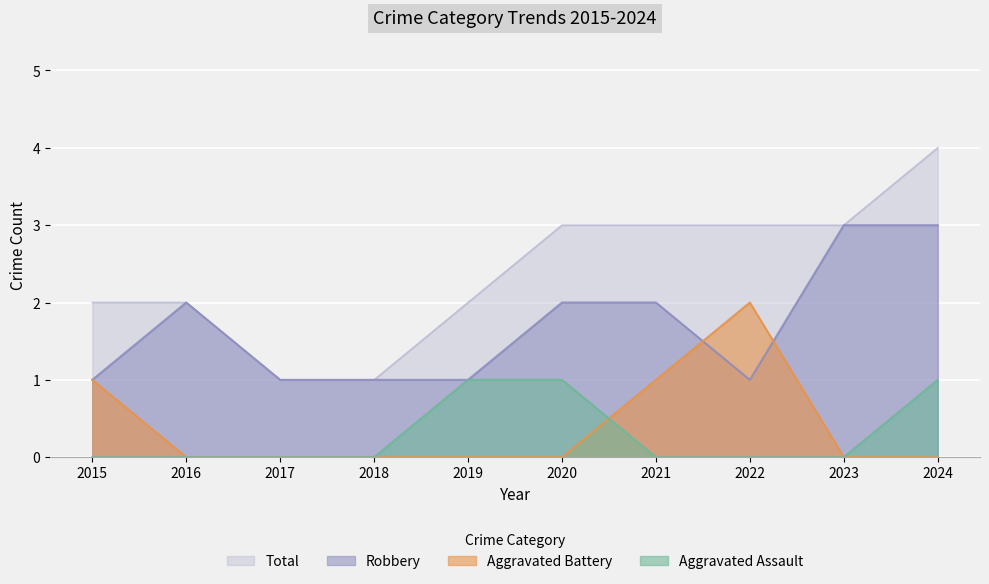

What is the value of the Total point at the 1st from the left?

2